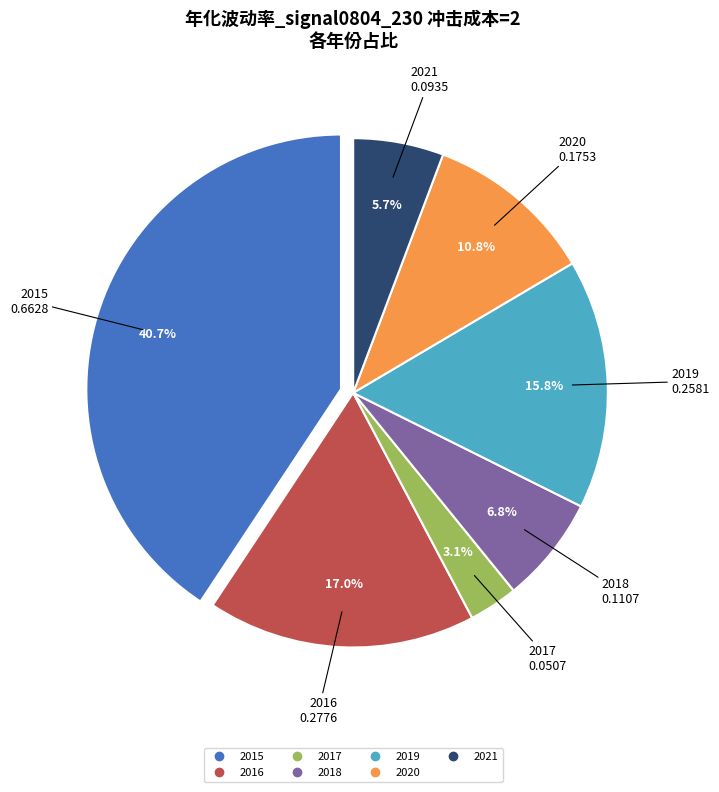

Count the number of slices in the pie.

7